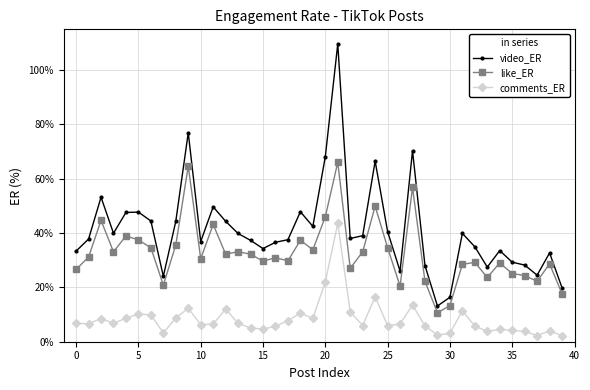

What is the value of the comments_ER point at the 12th from the left?

6.5